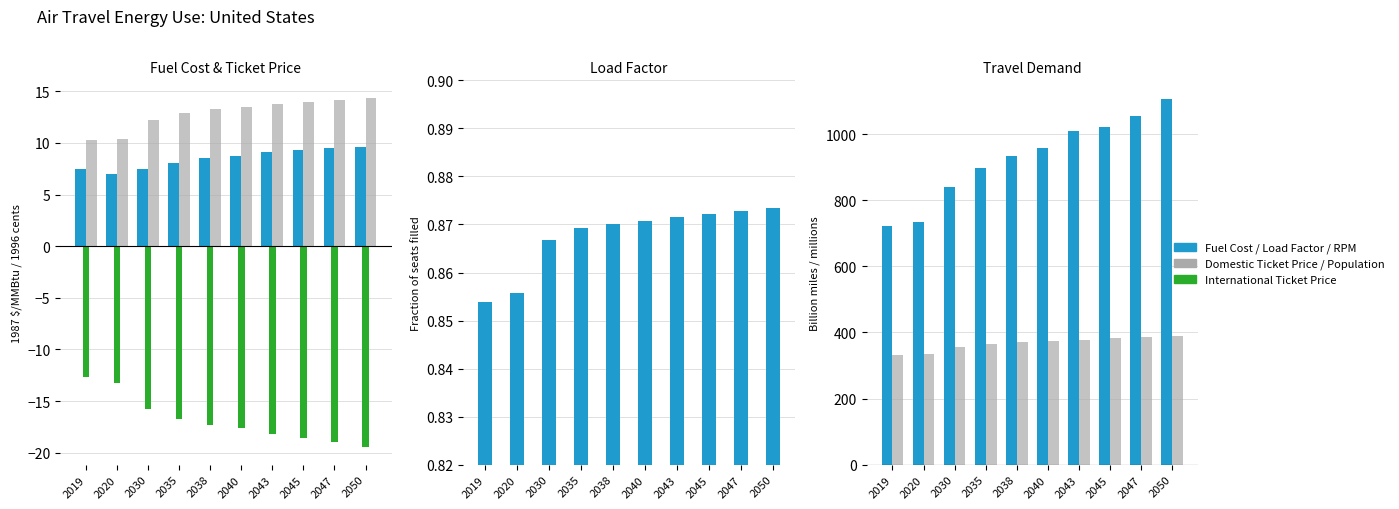

The value of International Ticket Price at 2020 is -19.5. True or false?

False